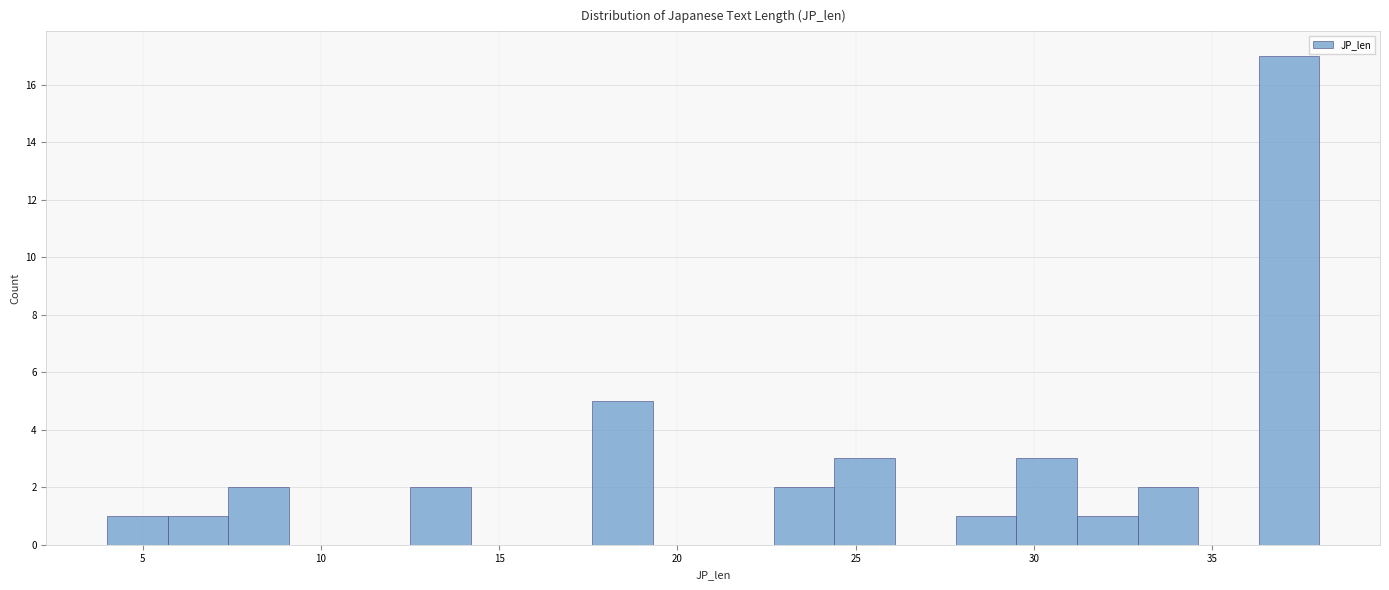

Around what value on the x-axis is the tallest bar? Give the approximate position of its centre, as read against the axis.

37.0